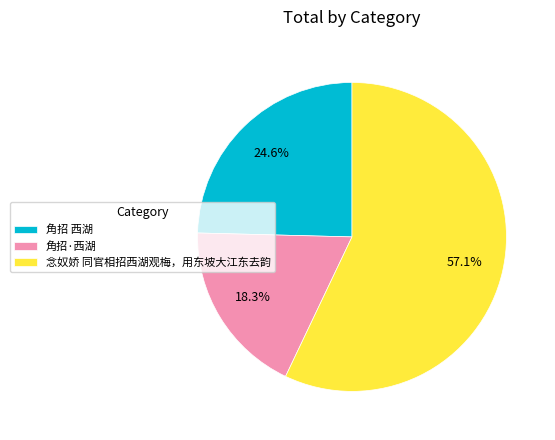

How many segments does this pie chart have?

3